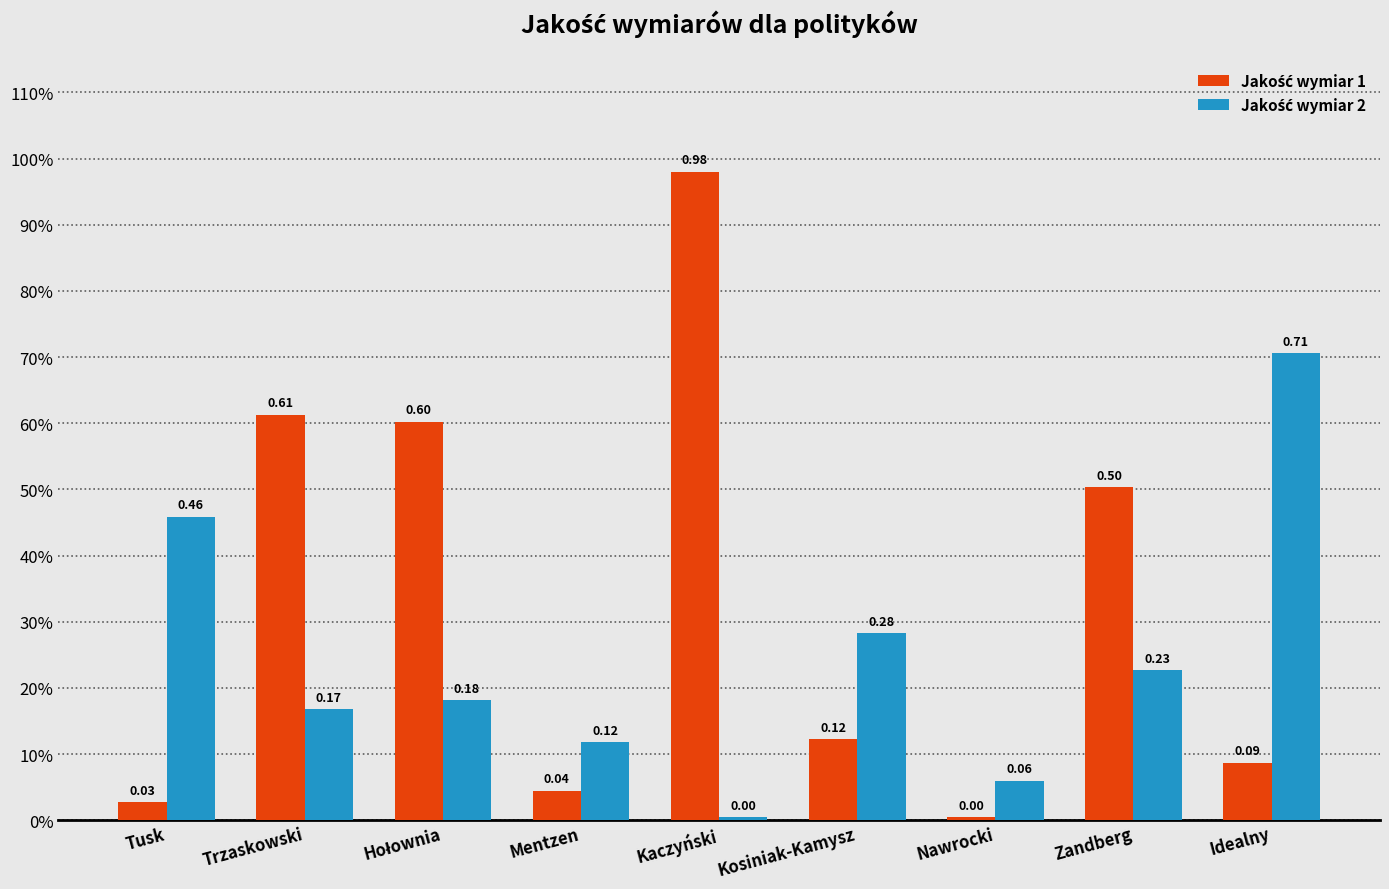

Between Nawrocki and Mentzen, which is larger?

Mentzen